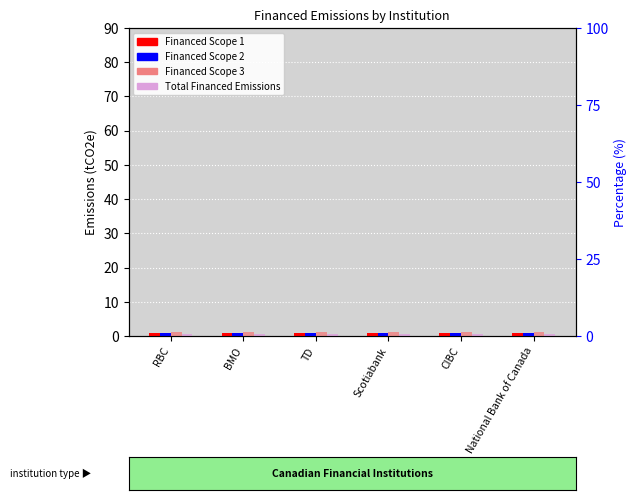

Which series has the largest total across all categories?

Financed Scope 3